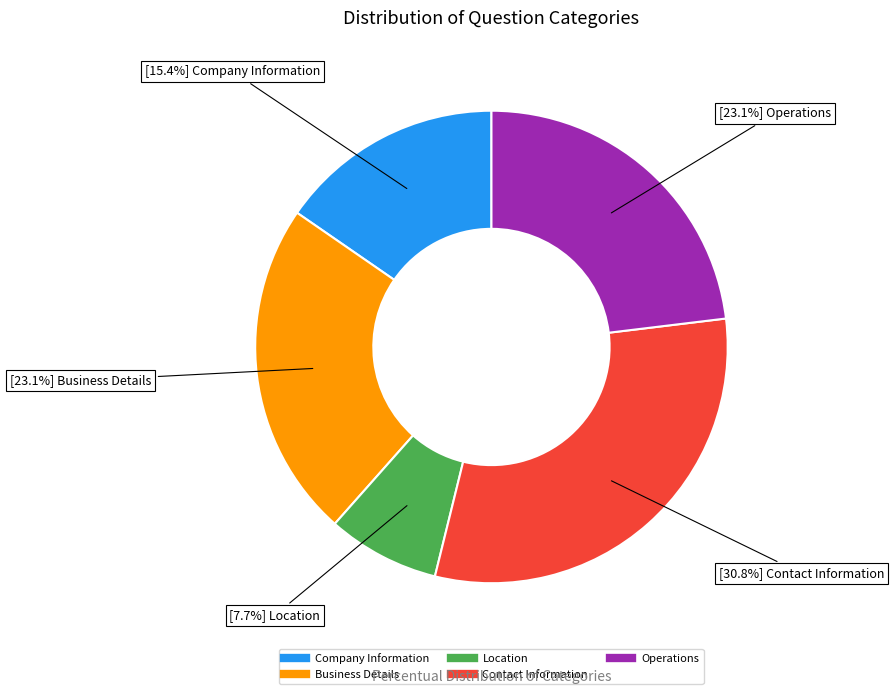

Does Operations account for over 50% of the chart?

No